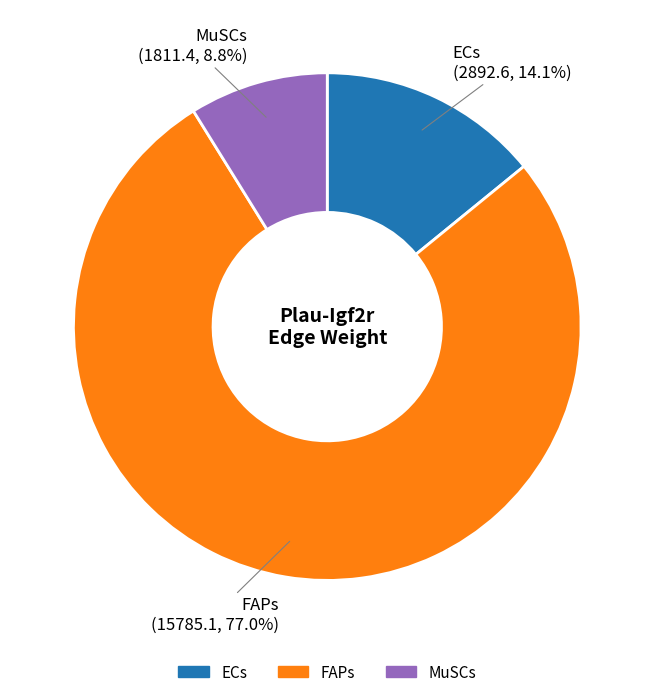

Rank the categories by value from lowest to highest.

MuSCs, ECs, FAPs